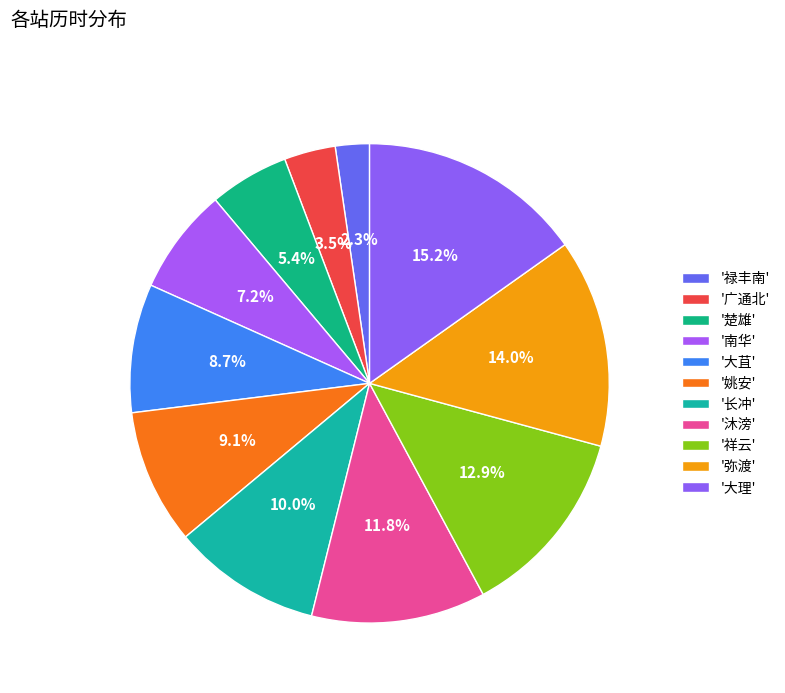

Rank the categories by value from lowest to highest.

禄丰南, 广通北, 楚雄, 南华, 大苴, 姚安, 长冲, 沐滂, 祥云, 弥渡, 大理